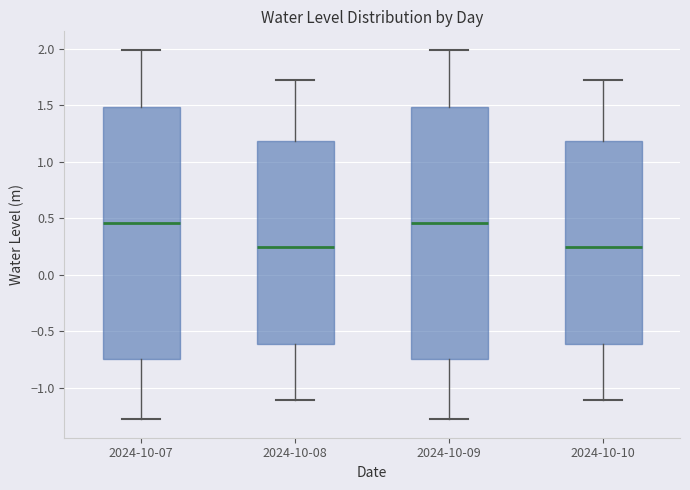

Where is the upper edge of the box for 2024-10-07 on the y-axis? The values are not printed on the chart, so give them approximately, as read against the axis.

1.50